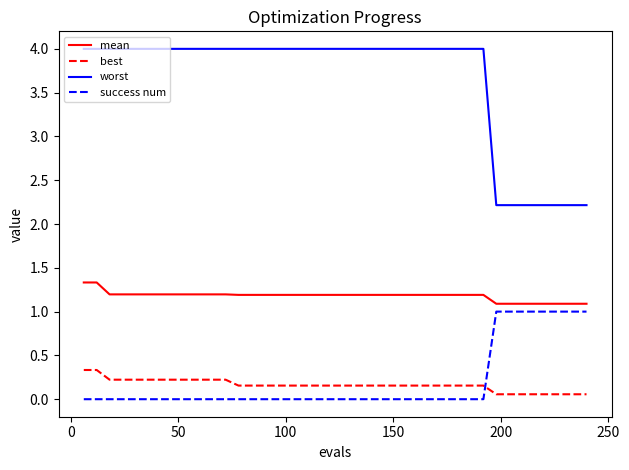

Which series has the largest range (max minus min)?

worst